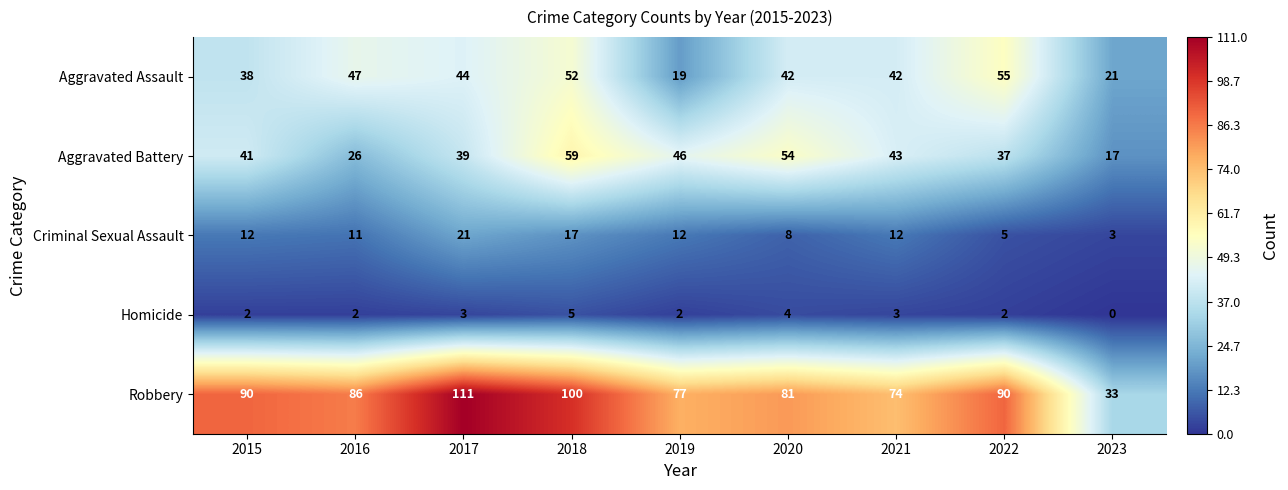

At which label does Homicide reach its peak?

2018